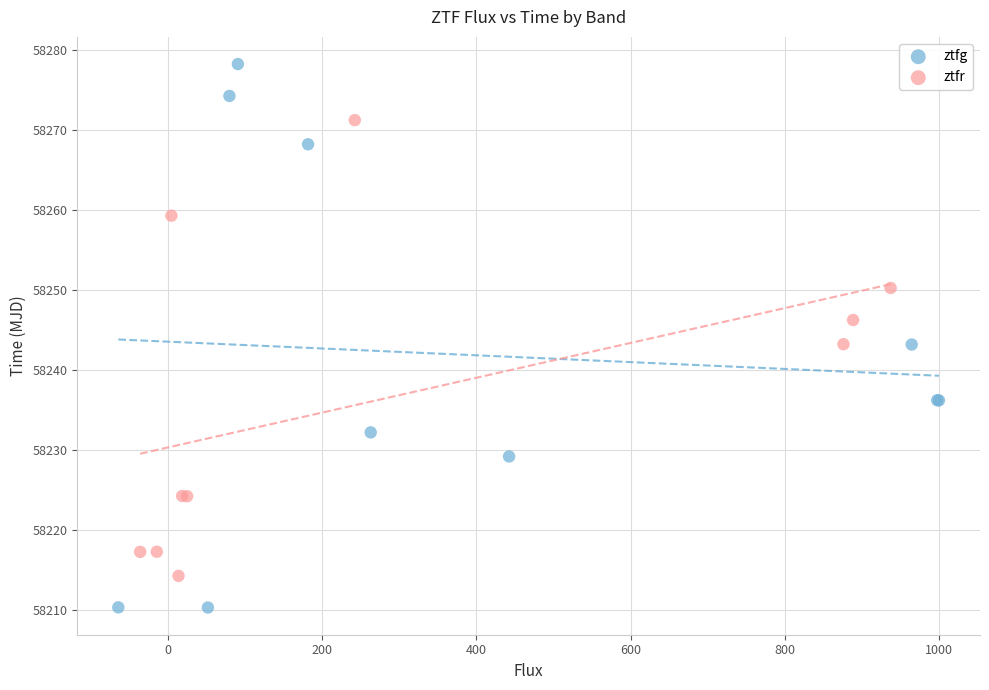

Which series contains the highest Y value?

ztfg